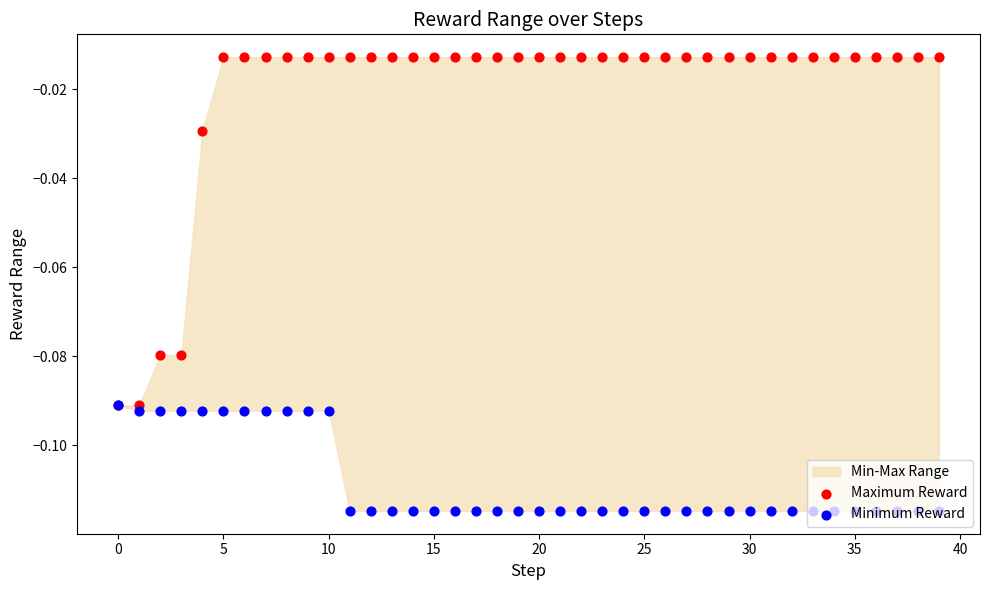

Which series has the largest total across all categories?

Maximum Reward